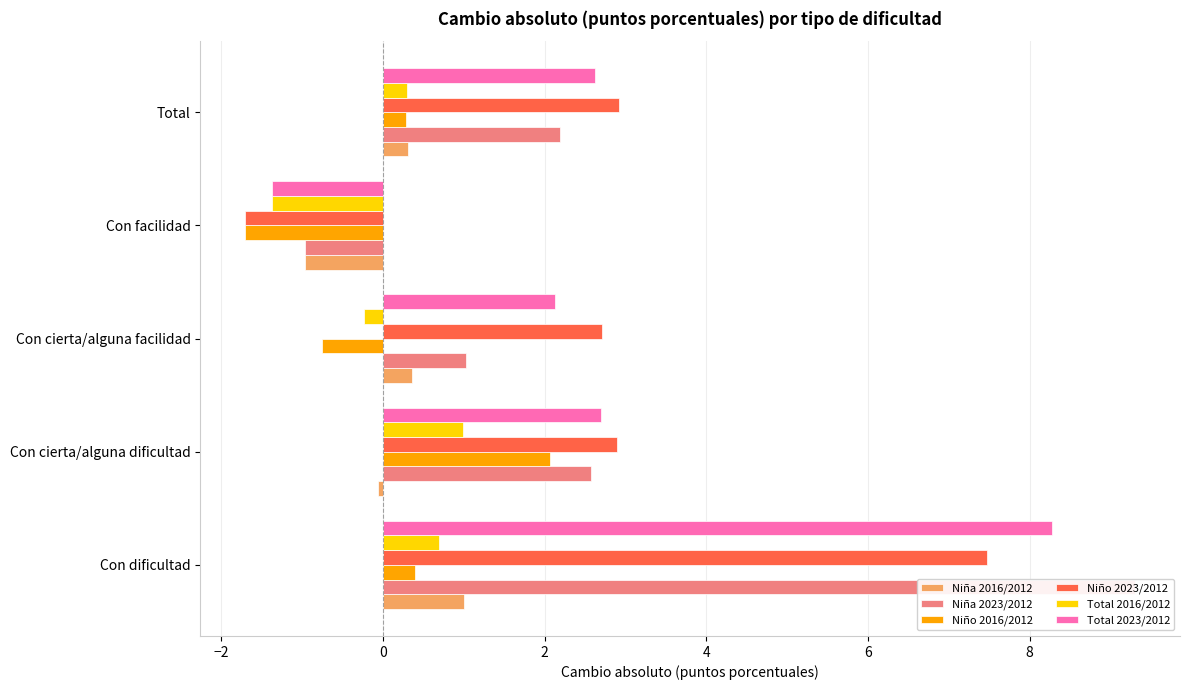

How many negative values does the Niña 2016/2012 series have?

2